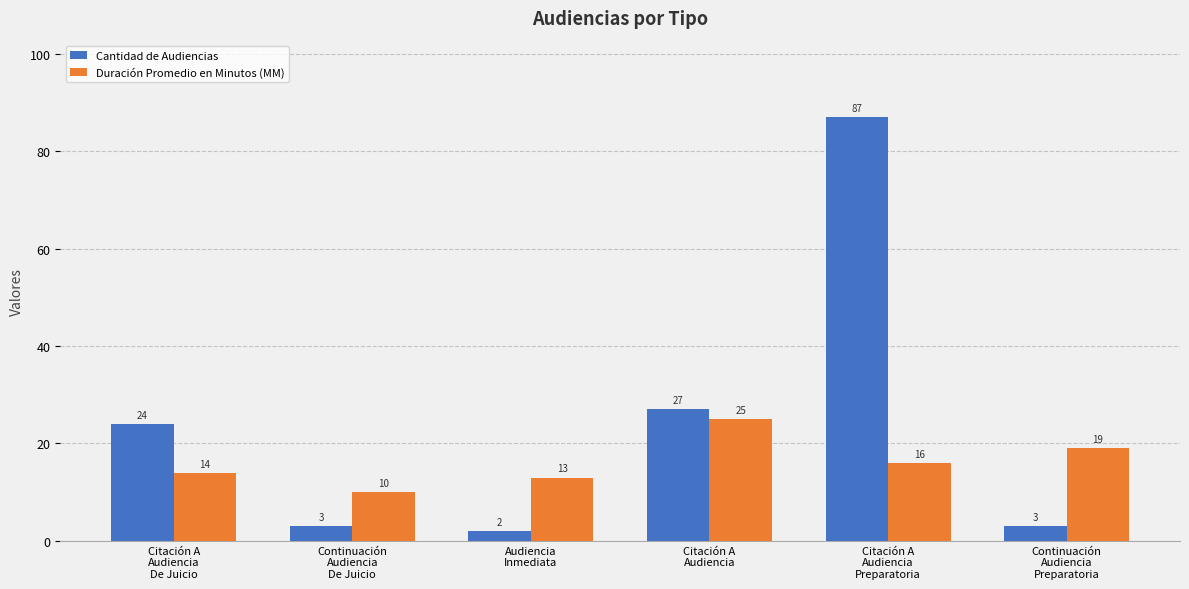

What is the label of the 5th bar from the left?

Citación A
Audiencia
Preparatoria